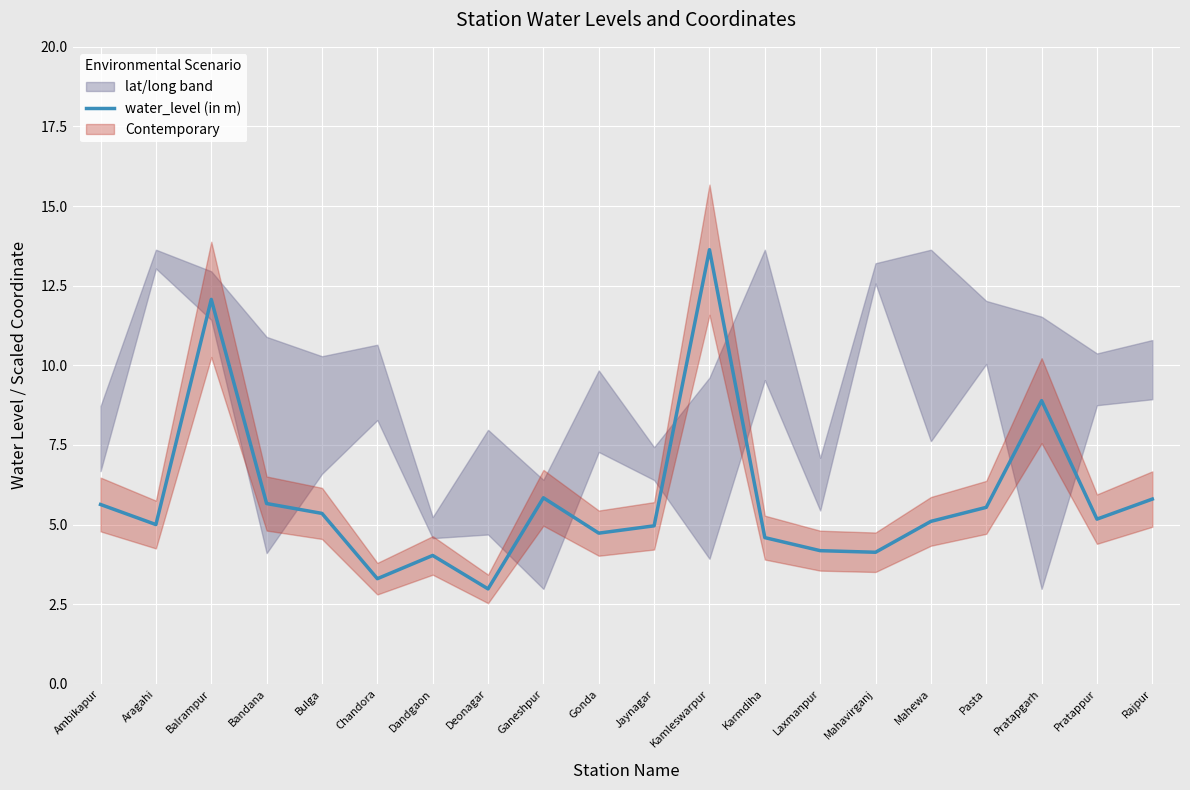

What is the minimum value shown in the chart?

3.0